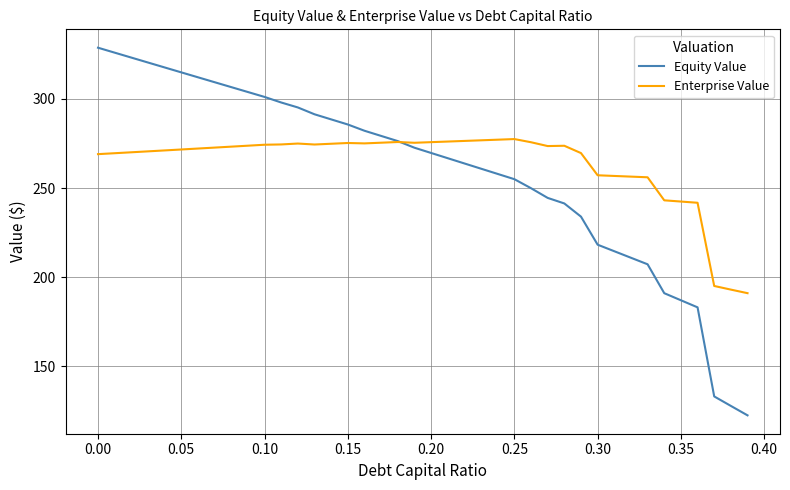

What is the smallest value displayed?

122.5